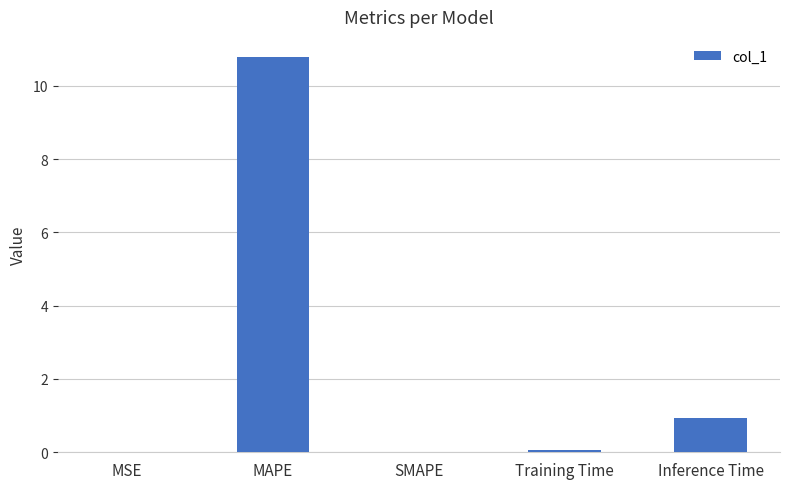

What is the greatest value displayed?

10.8